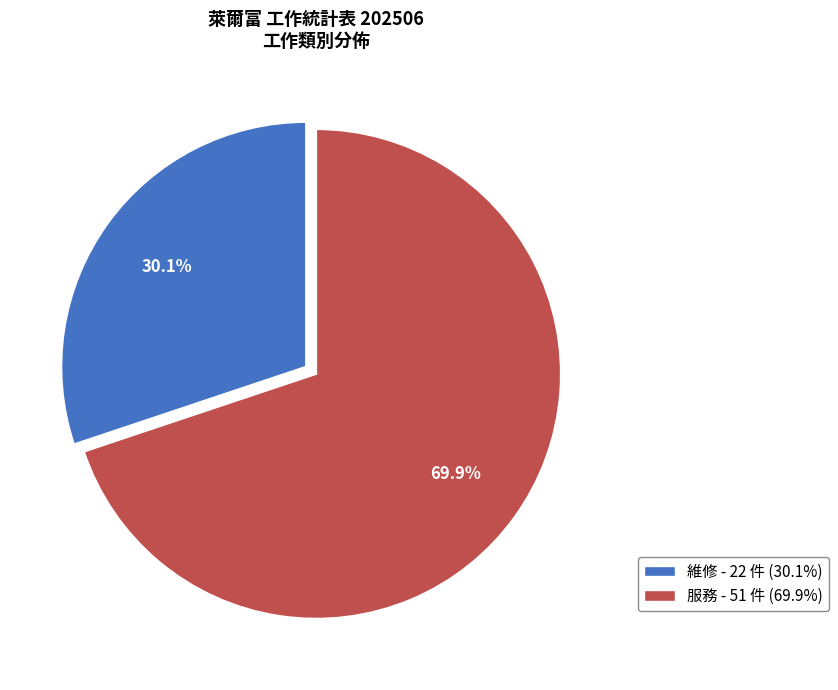

Which has a higher value, 服務 or 維修?

服務